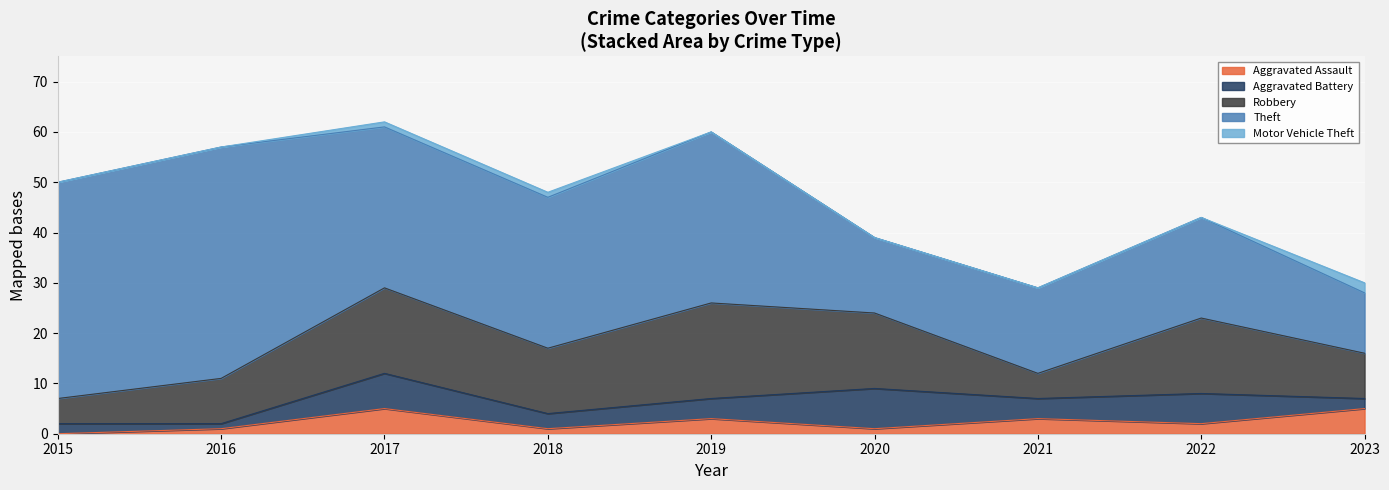

How many lines are shown in the chart?

5